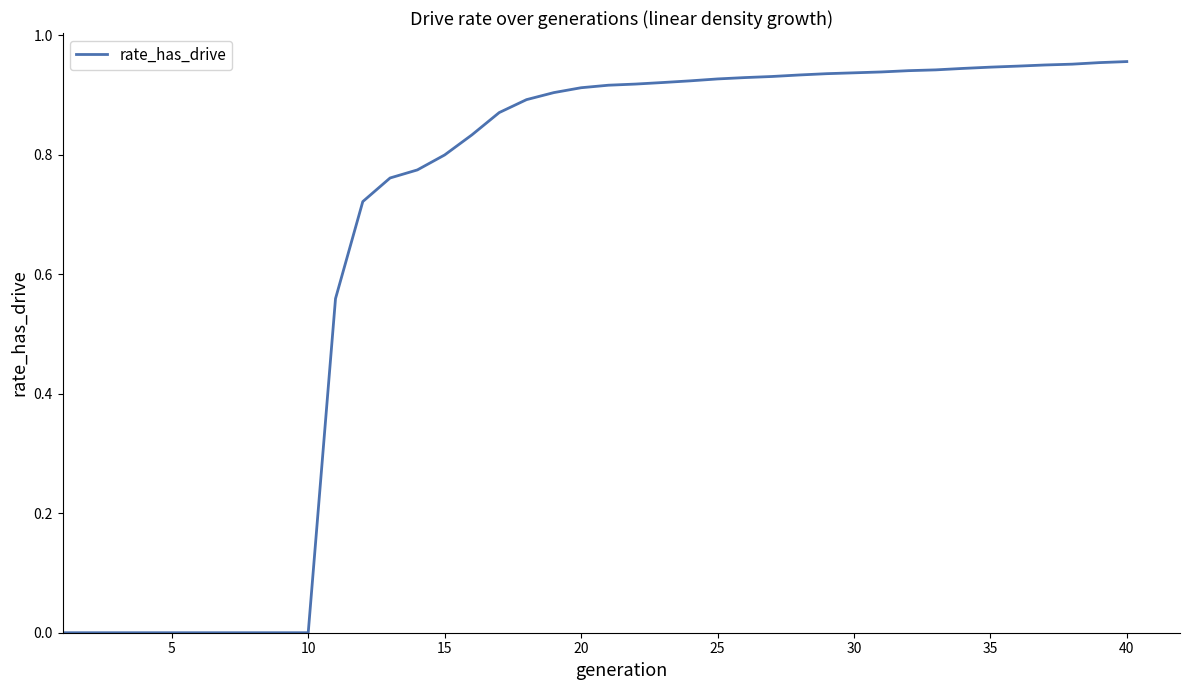

Does the chart display data point markers on the line(s)?

No